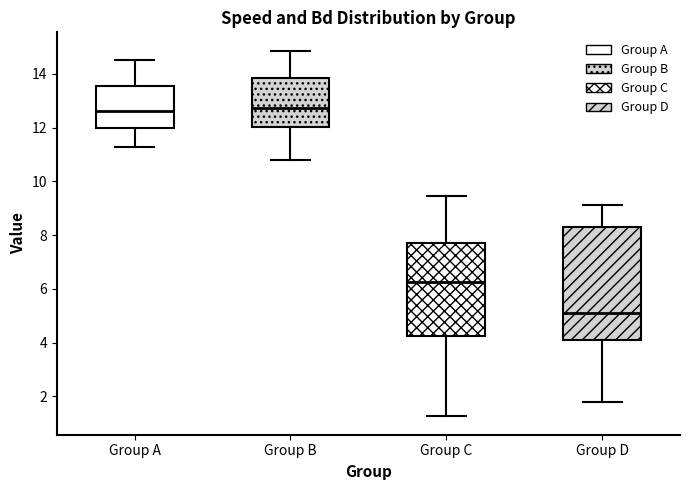

Reading left to right, transcribe this box plot: for each box, give where its median line is, the range the box spans, and where its two whiskers end, as read against the y-axis. The values are not printed on the chart, so give them approximately, as read against the axis.

Group A: median 12.6, box 12.0 to 13.6, whiskers 11.2 to 14.6
Group B: median 12.8, box 12.0 to 13.8, whiskers 10.8 to 14.8
Group C: median 6.2, box 4.2 to 7.6, whiskers 1.2 to 9.4
Group D: median 5.0, box 4.0 to 8.4, whiskers 1.8 to 9.2